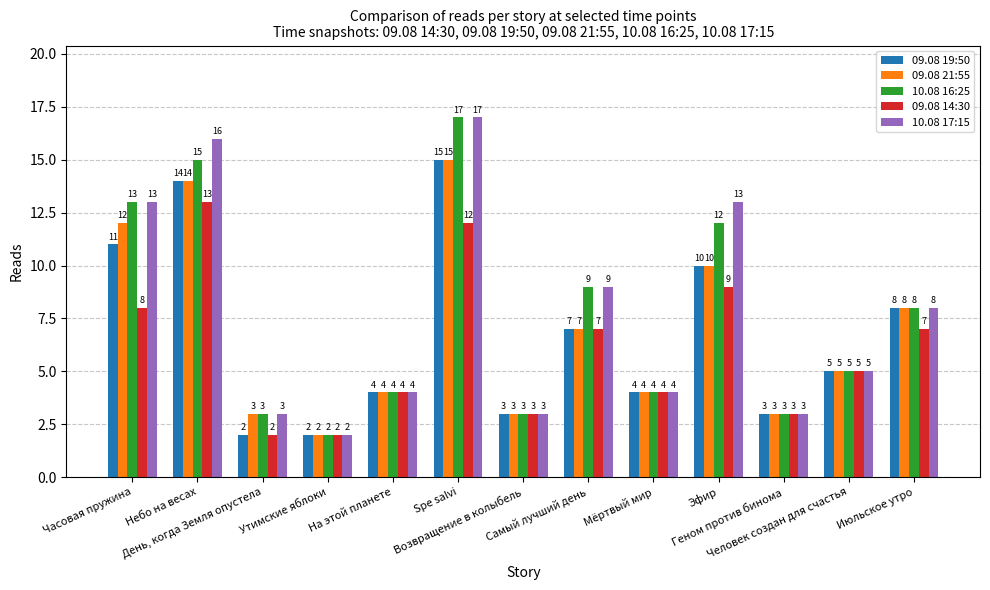

True or false: 09.08 14:30 has a value of 10 at Самый лучший день.

False